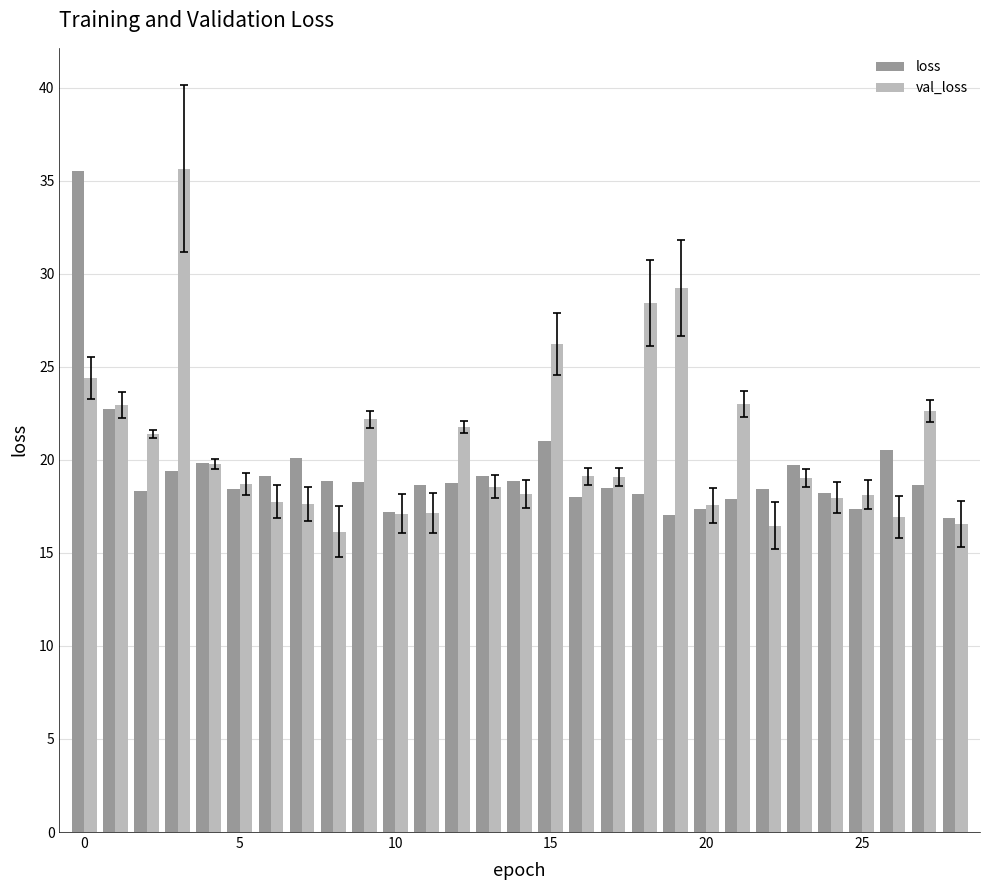

Count the number of data series in this chart.

2